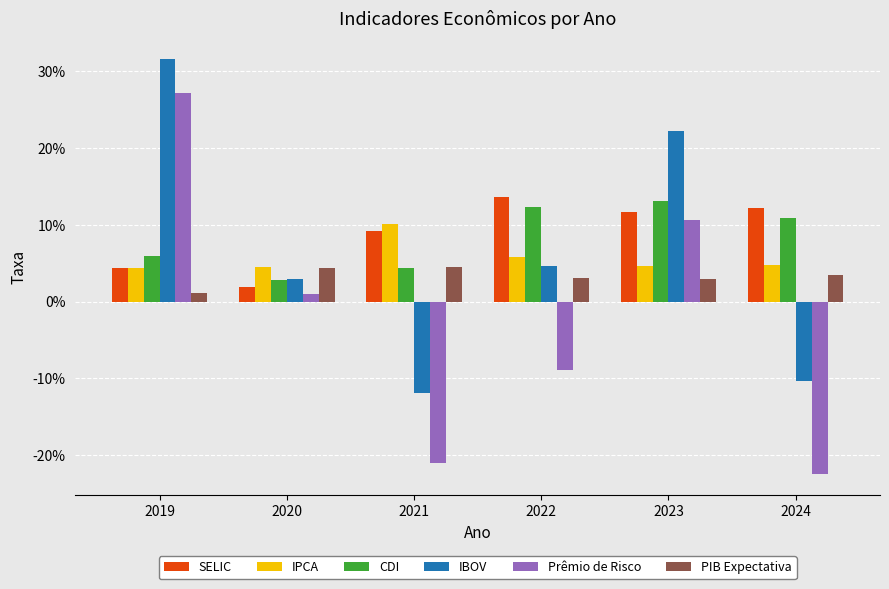

Is it true that Prêmio de Risco equals -0.1 at 2022?

True